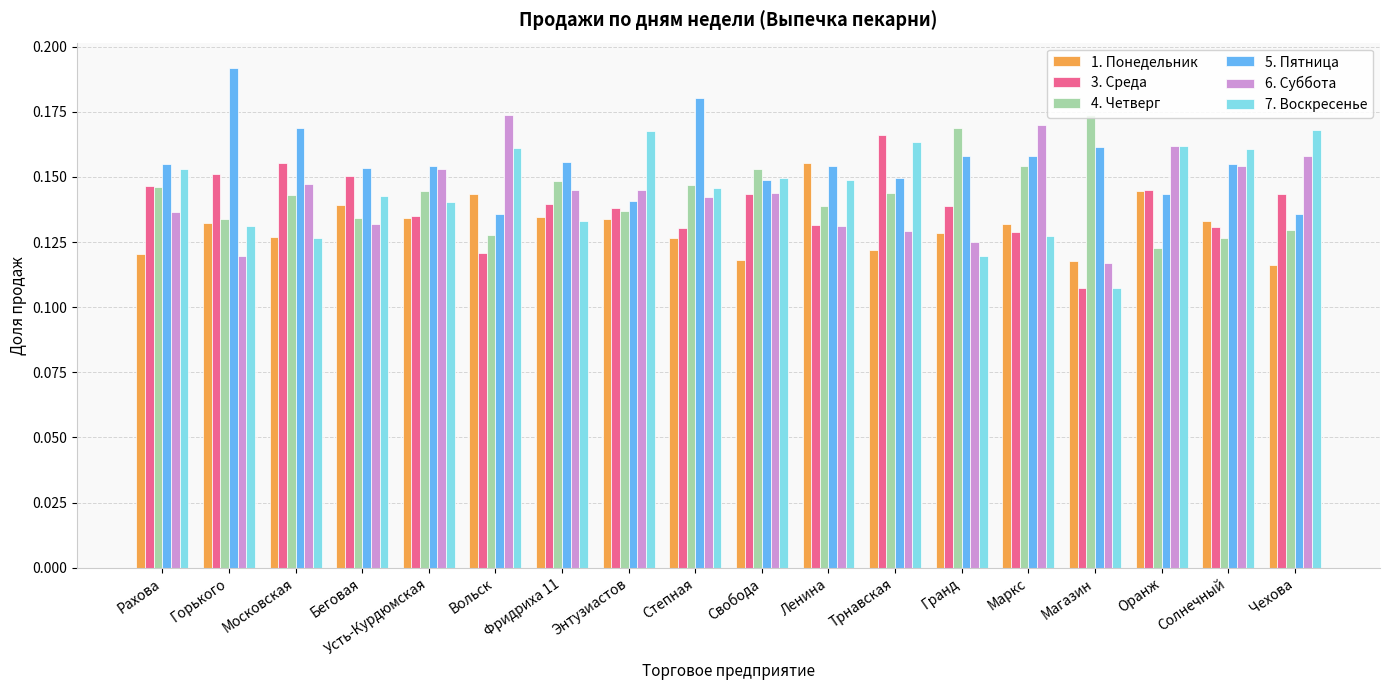

What is the sum of the 5. Пятница values at Энтузиастов and Беговая?

0.3